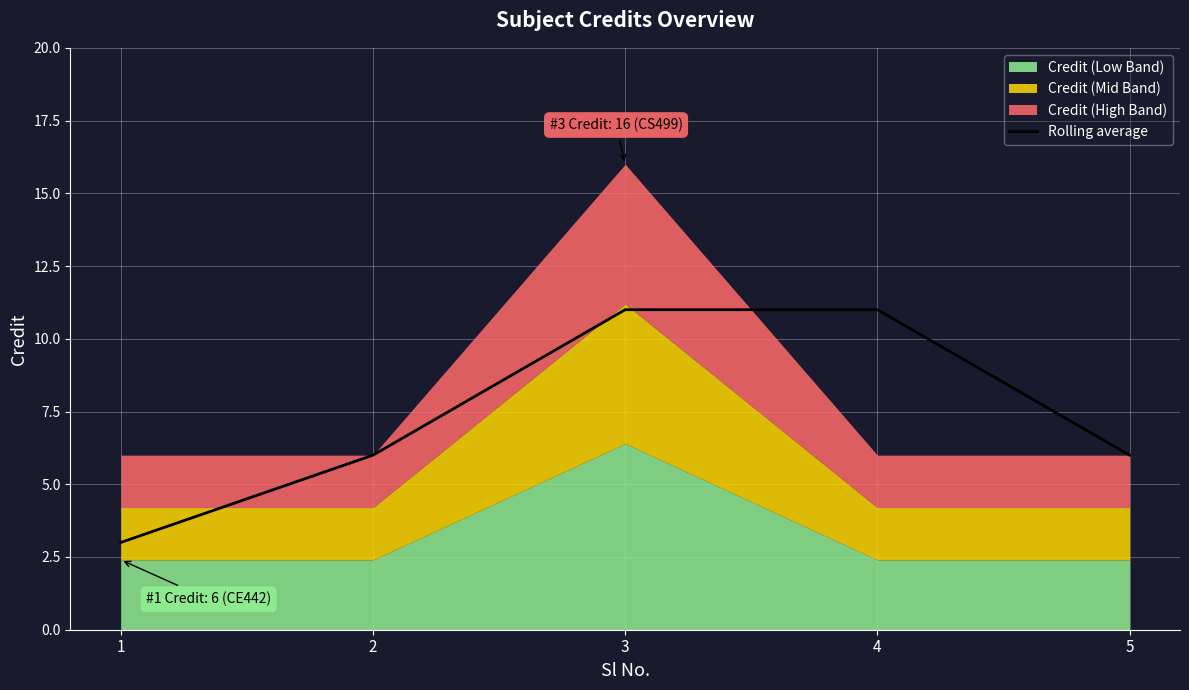

At which label is the value closest to 7?

2